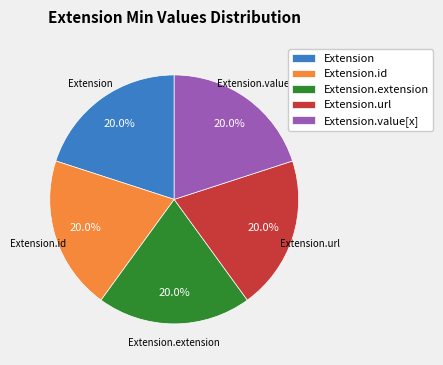

Is Extension.extension the majority of the pie?

No